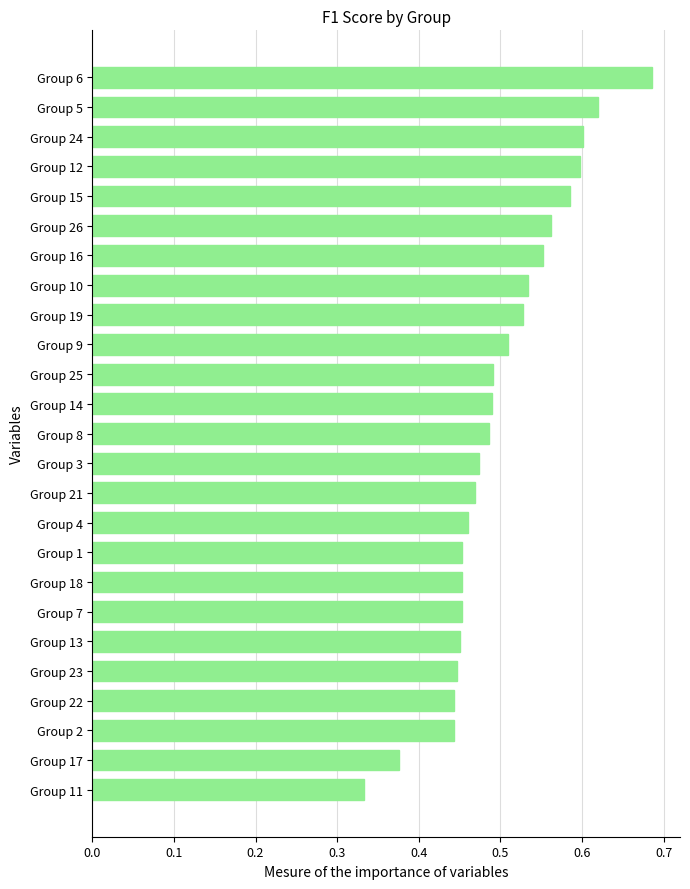

At which category does the chart reach its minimum across all series?

Group 11